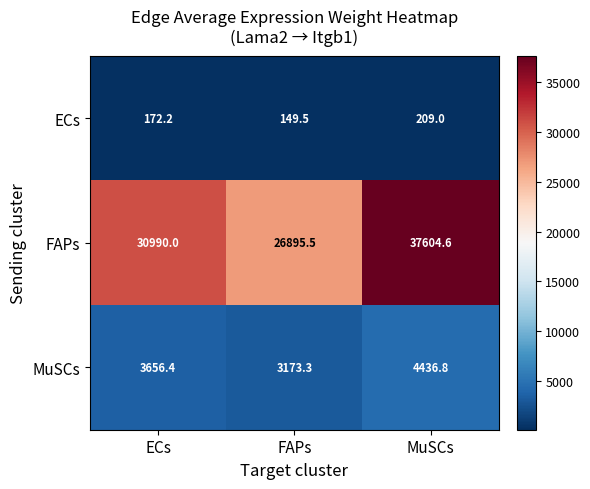

Rank the categories by FAPs value from highest to lowest.

MuSCs, ECs, FAPs